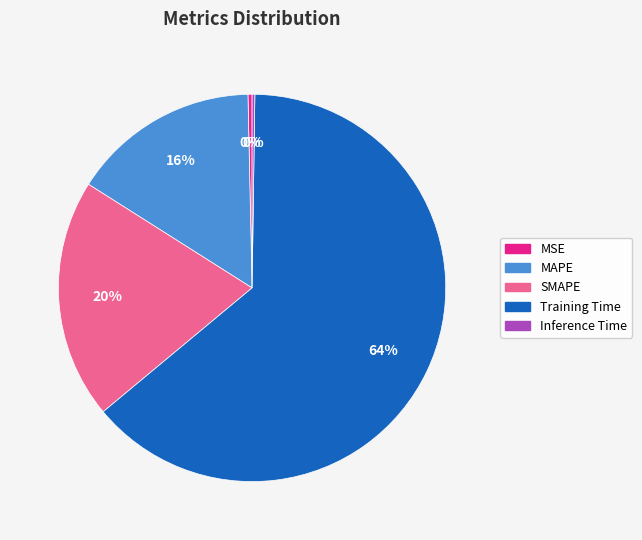

To the nearest percent, what portion does SMAPE represent?

20%